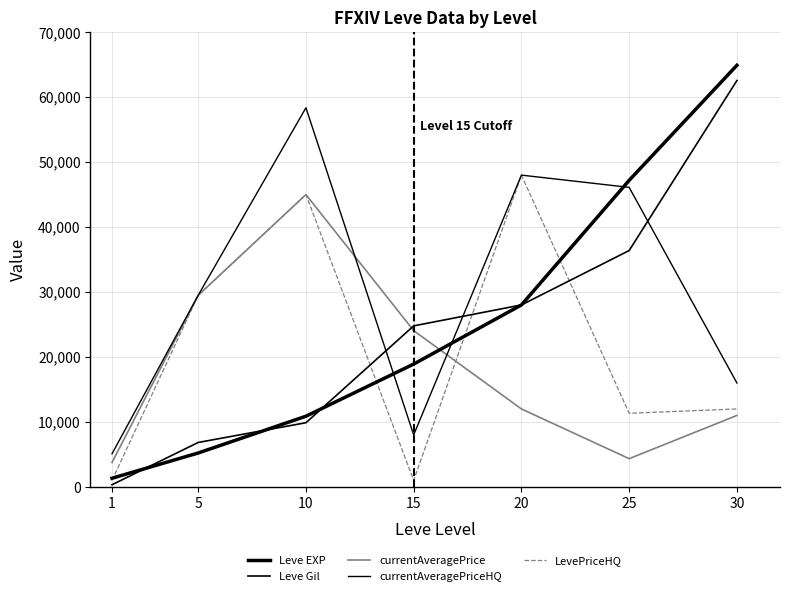

Between 15 and 30, which series saw the biggest shift?

Leve EXP